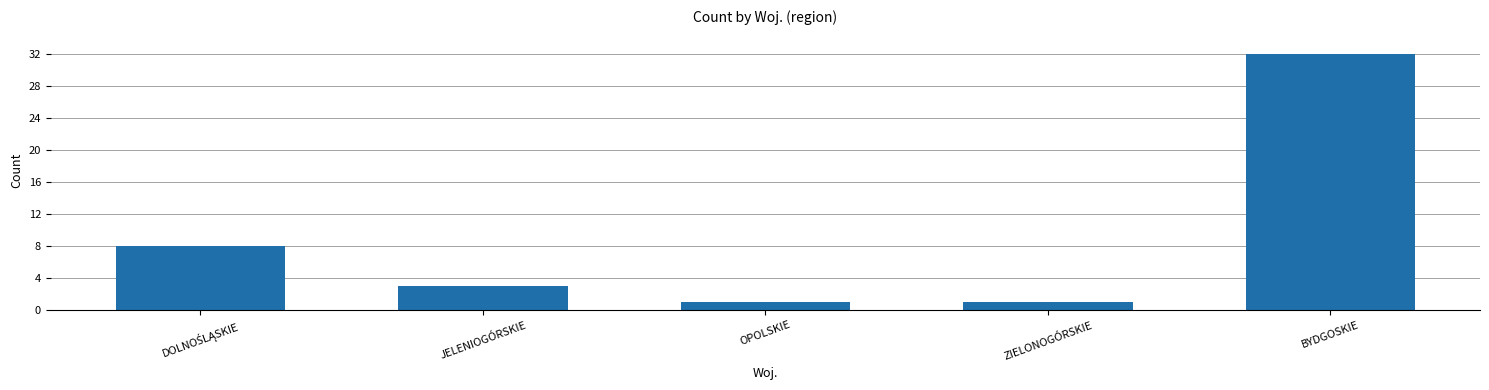

What is the value of the 4th bar from the left?

1